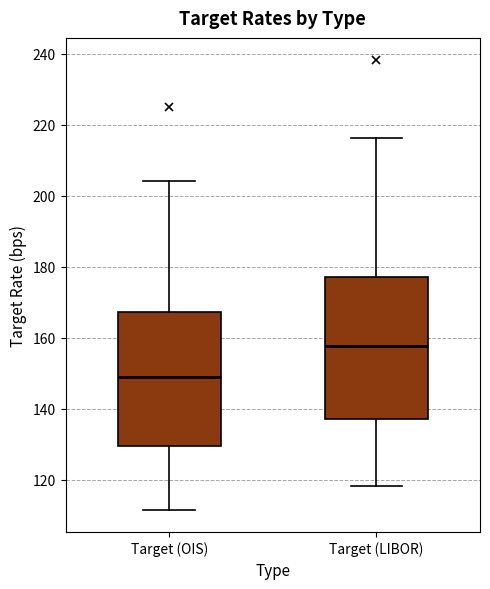

Which box's median line is the lowest?

Target (OIS)